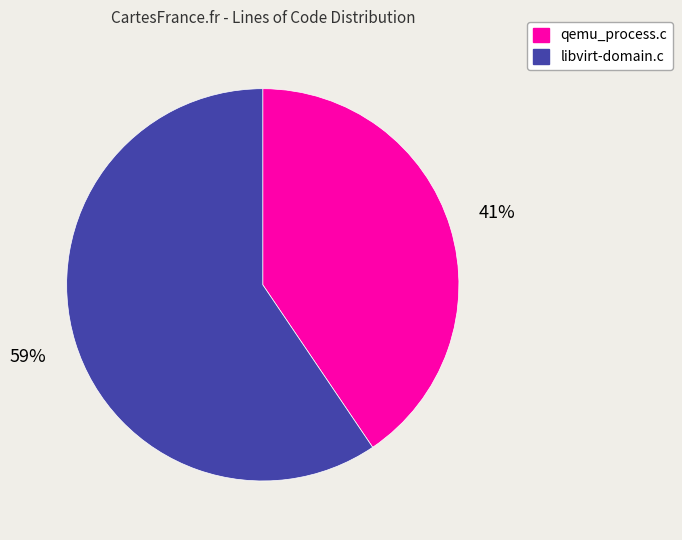

How many slices are in this pie chart?

2